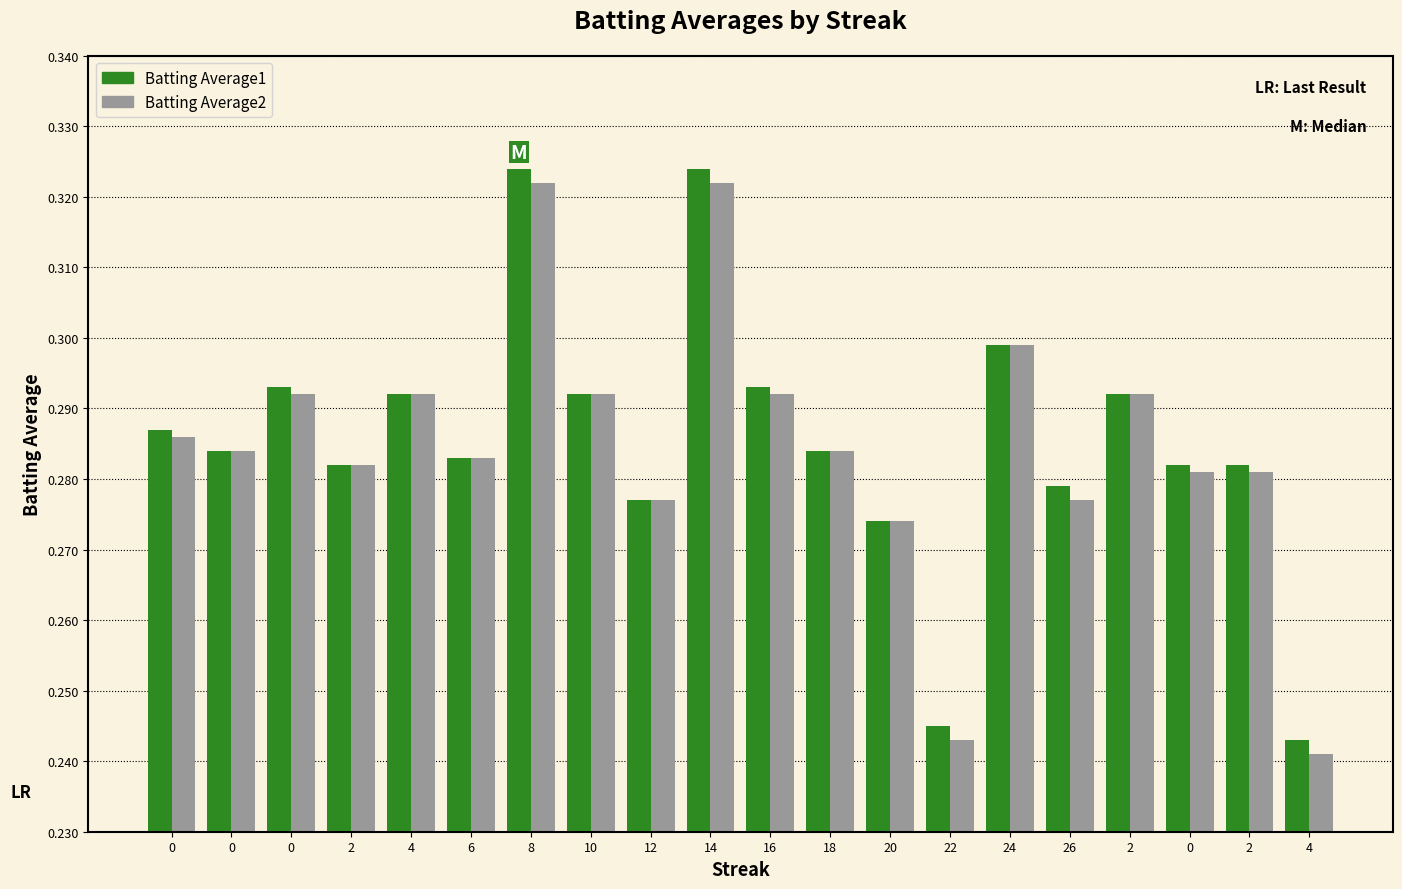

True or false: Batting Average2 has a value of 0.3 at 0.

True